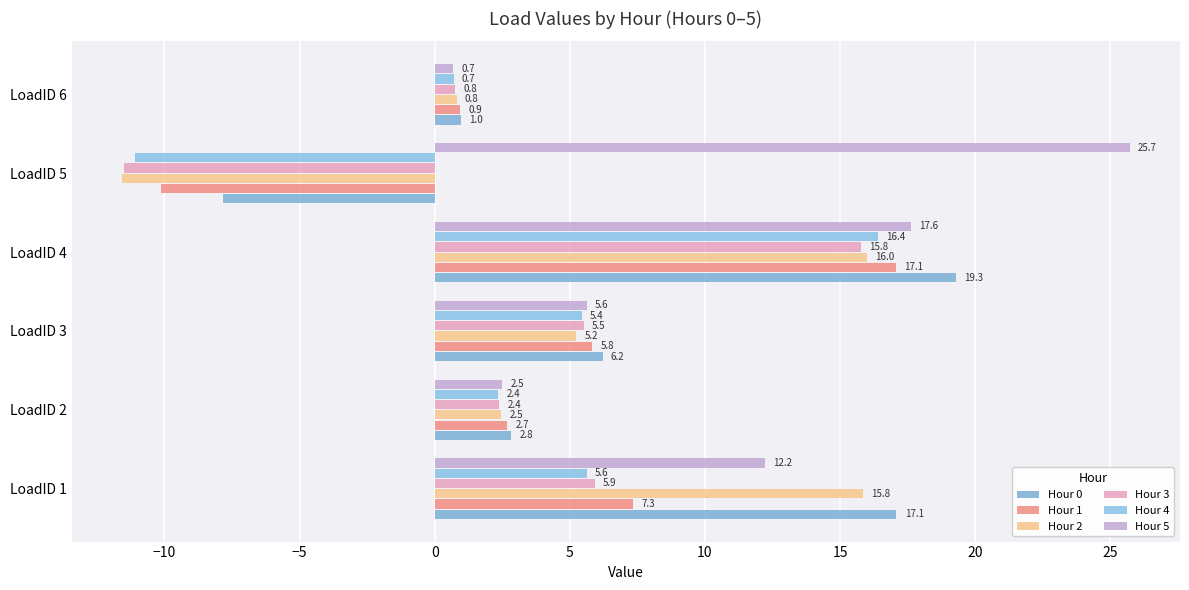

Where is Hour 0 nearest to the value 5?

LoadID 3